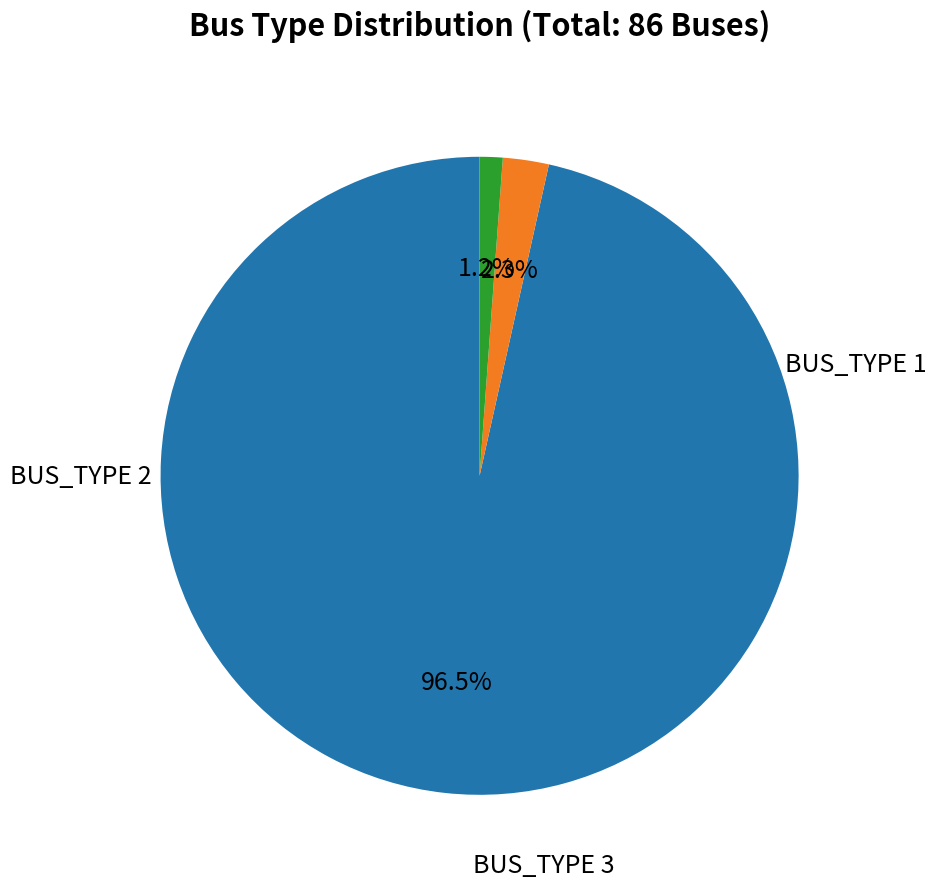

Is it true that BUS_TYPE 1 is 97% of the pie?

True